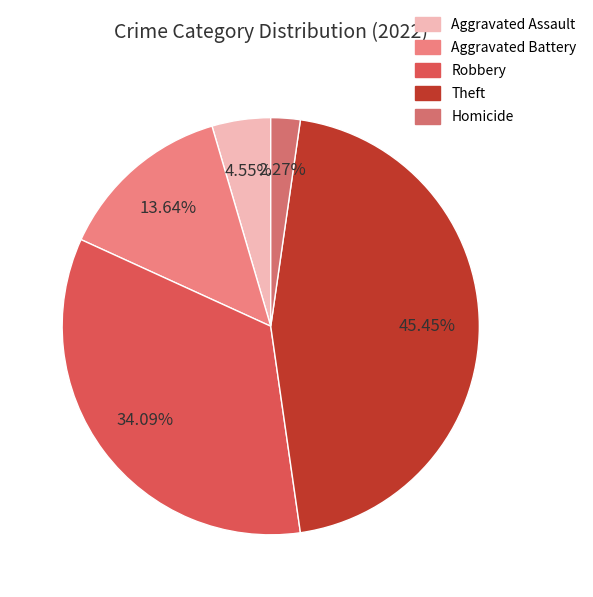

To the nearest percent, what is the average slice percentage?

20%